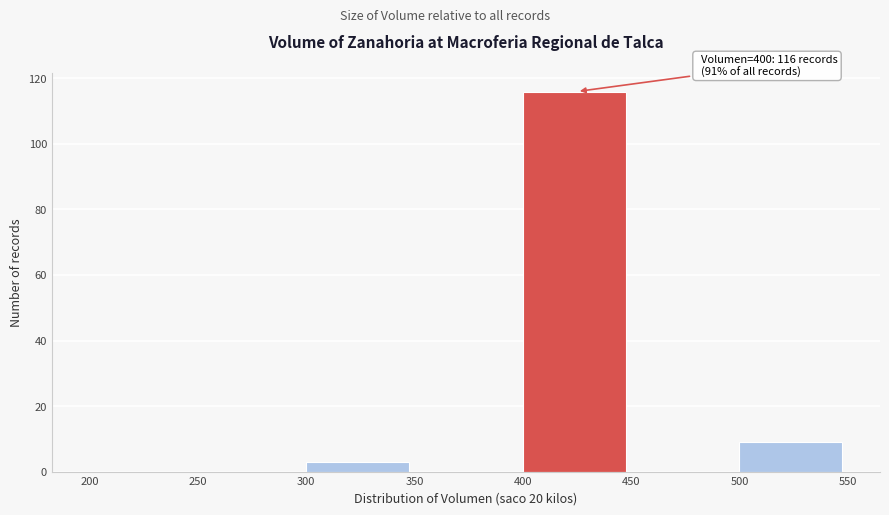

Which range on the x-axis has the tallest bar?

400 to 450